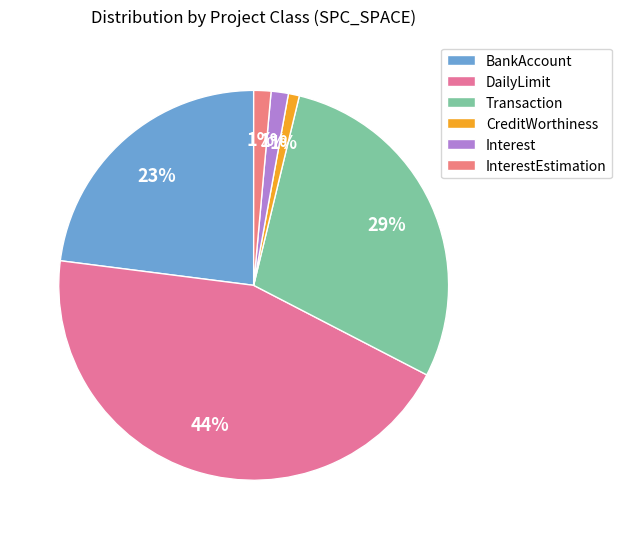

Count the number of slices in the pie.

6